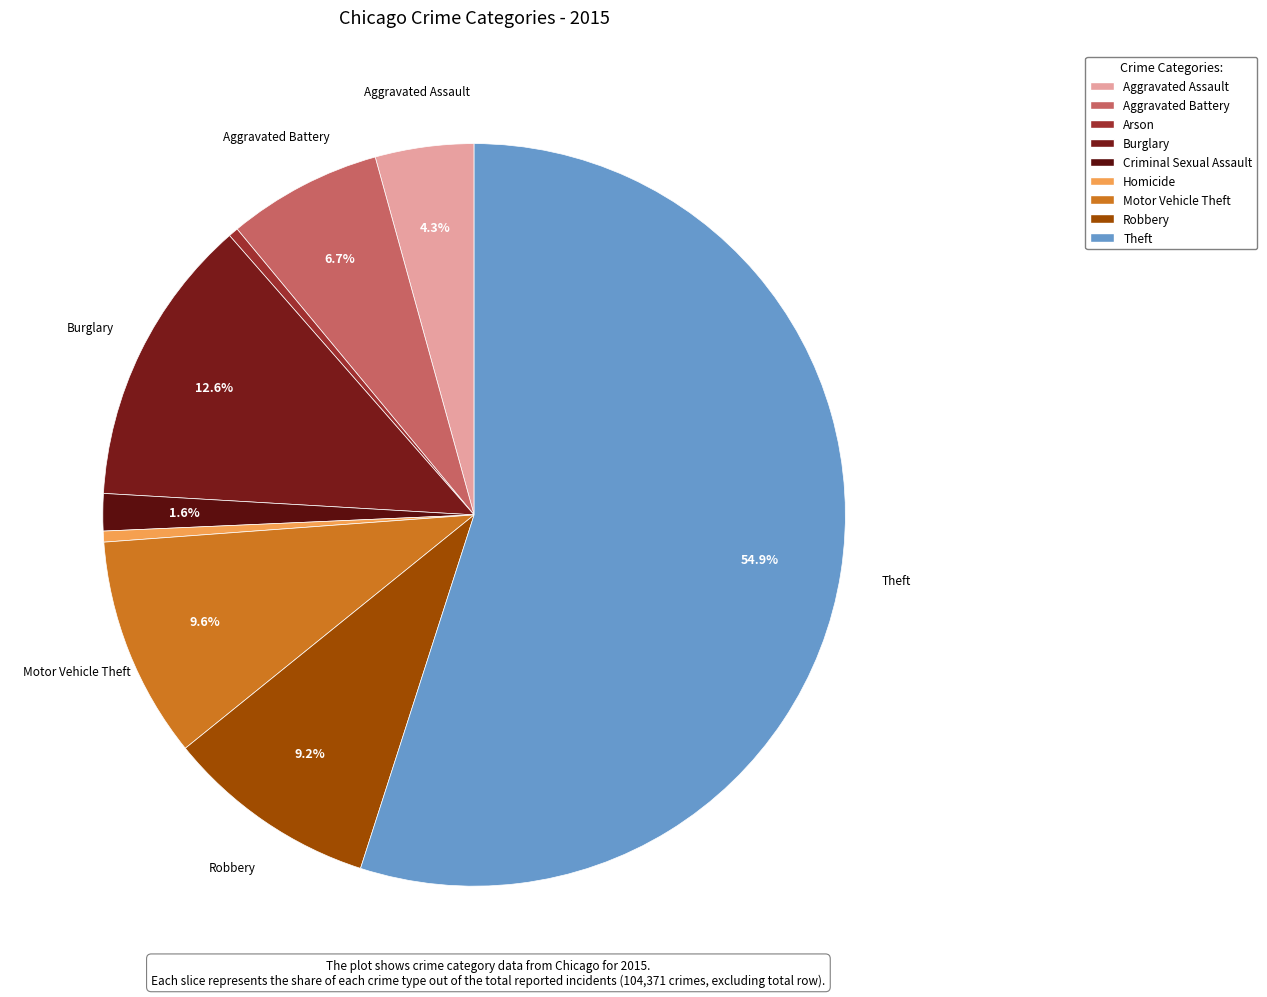

What is the ratio of the value at Aggravated Battery to the value at Robbery?

0.7